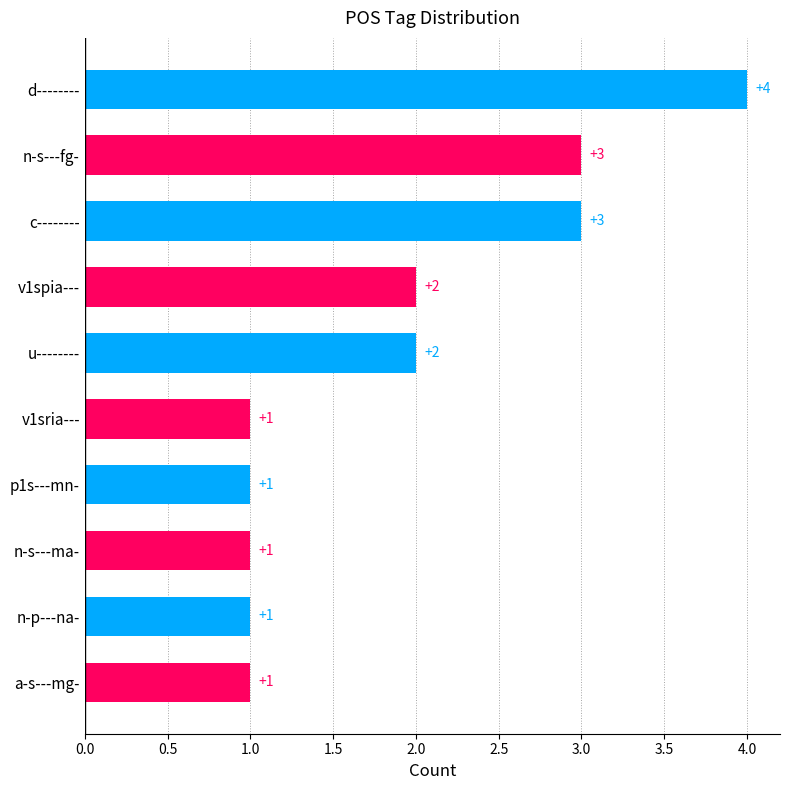

What is the label of the 5th bar from the top?

u--------